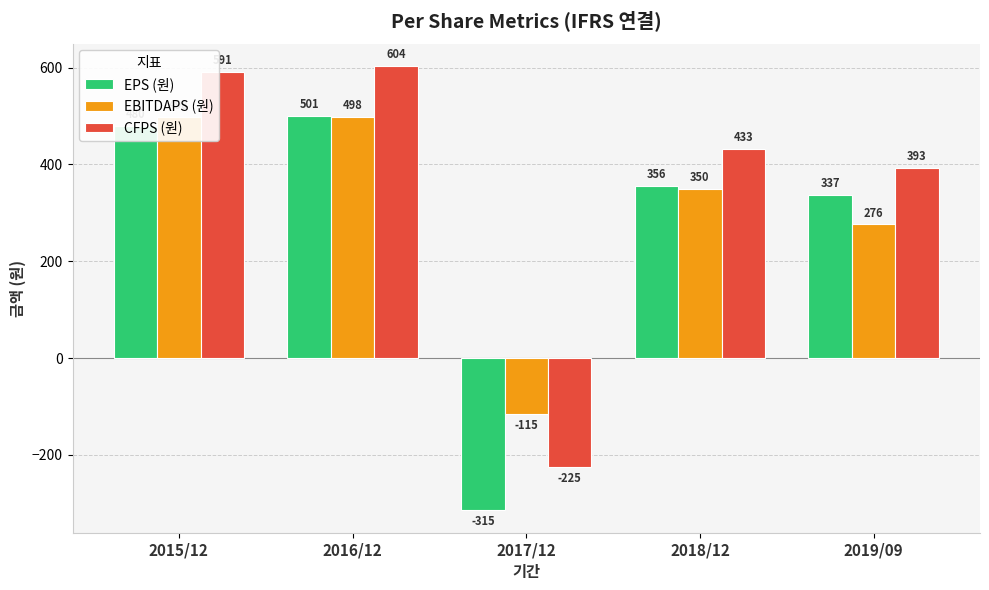

Reading right to left, list all the values displayed in this chart.

EPS (원): 2019/09=337	2018/12=356	2017/12=-315	2016/12=501	2015/12=480
EBITDAPS (원): 2019/09=276	2018/12=350	2017/12=-115	2016/12=498	2015/12=498
CFPS (원): 2019/09=393	2018/12=433	2017/12=-225	2016/12=604	2015/12=591